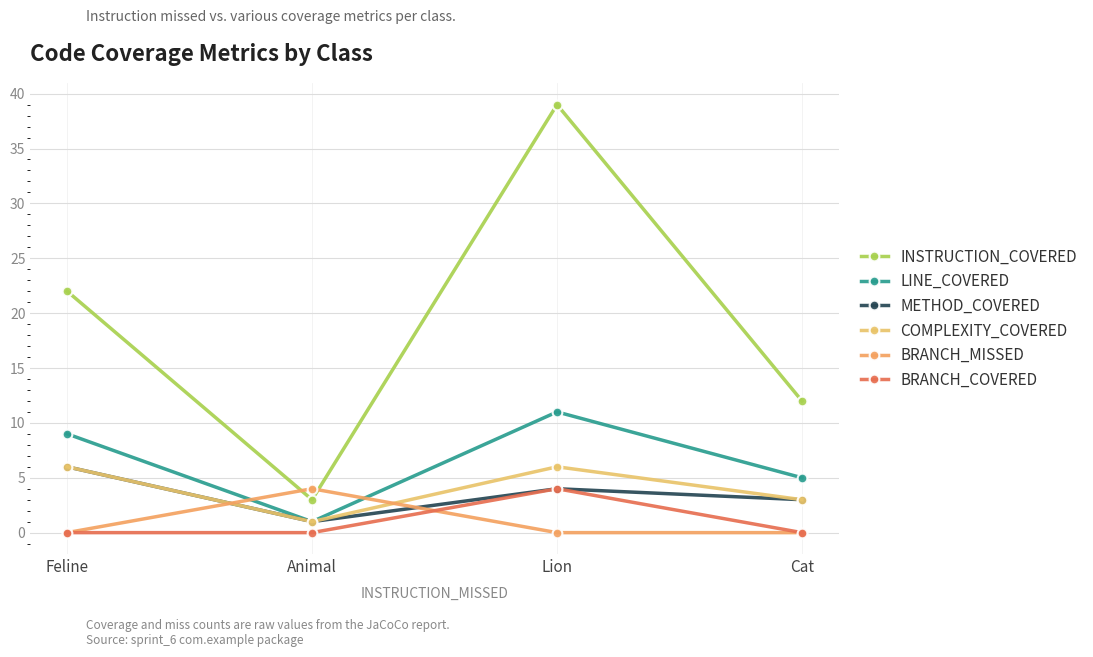

At which category does the chart reach its peak across all series?

Lion